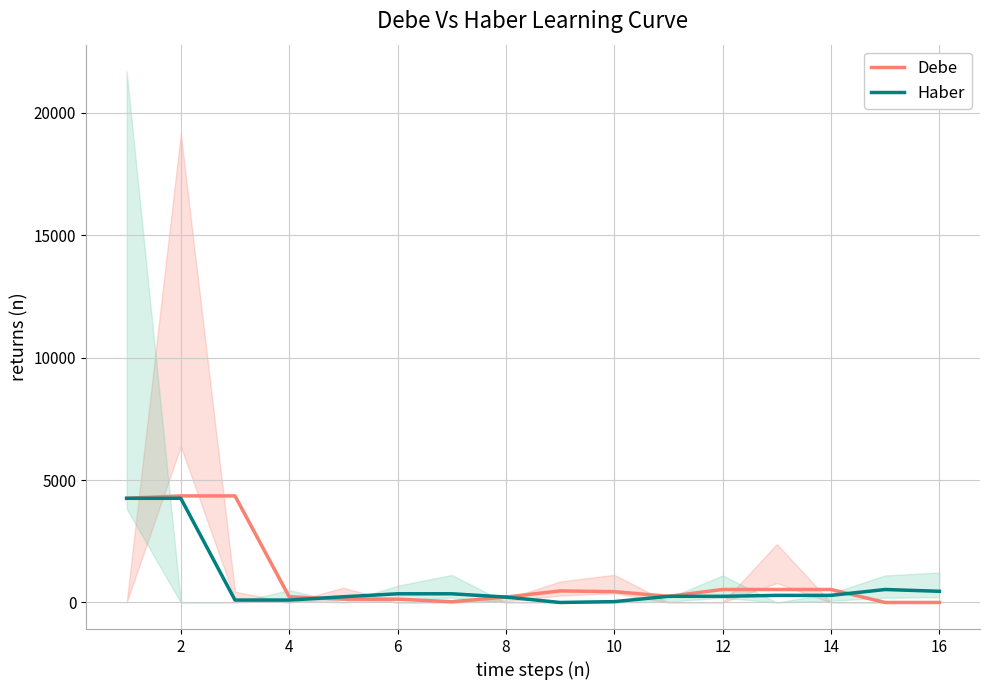

What is the difference between the second highest and minimum values in the Debe series?

4352.5